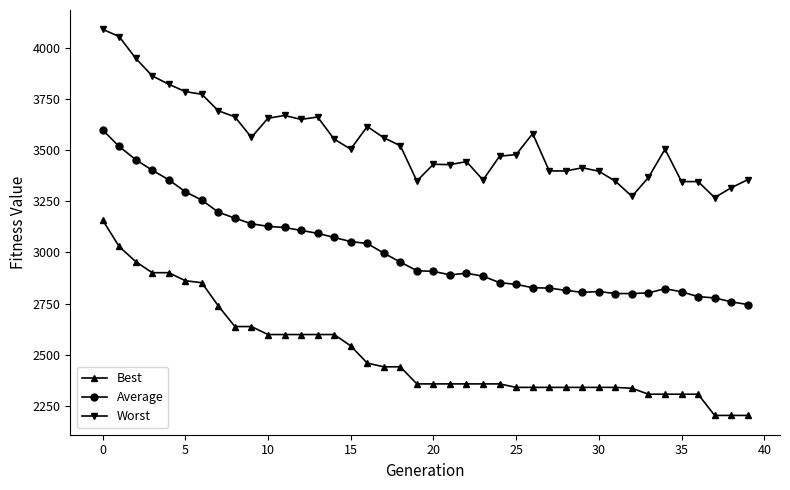

How many categories are shown in the chart?

40